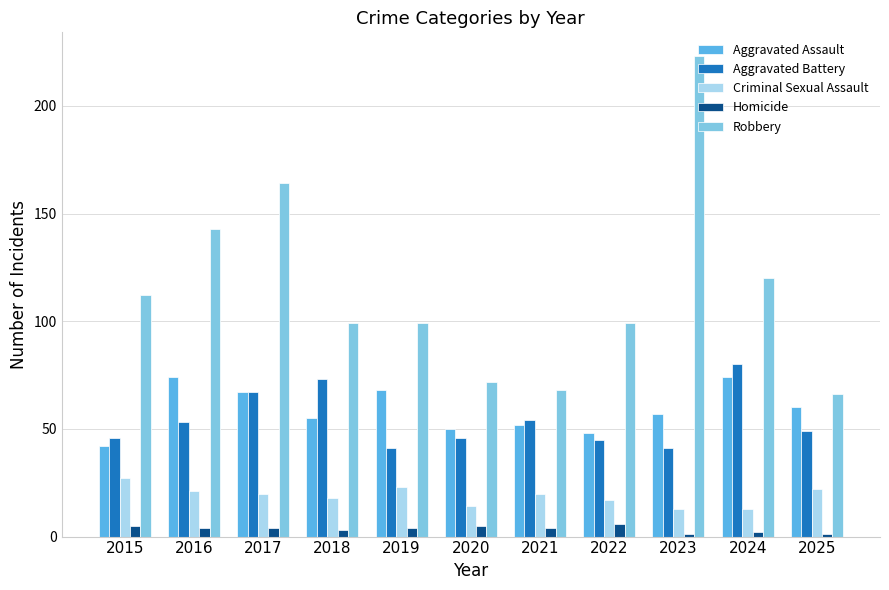

Reading left to right, extract all data points from this chart.

Aggravated Assault: 42	74	67	55	68	50	52	48	57	74	60
Aggravated Battery: 46	53	67	73	41	46	54	45	41	80	49
Criminal Sexual Assault: 27	21	20	18	23	14	20	17	13	13	22
Homicide: 5	4	4	3	4	5	4	6	1	2	1
Robbery: 112	143	164	99	99	72	68	99	223	120	66